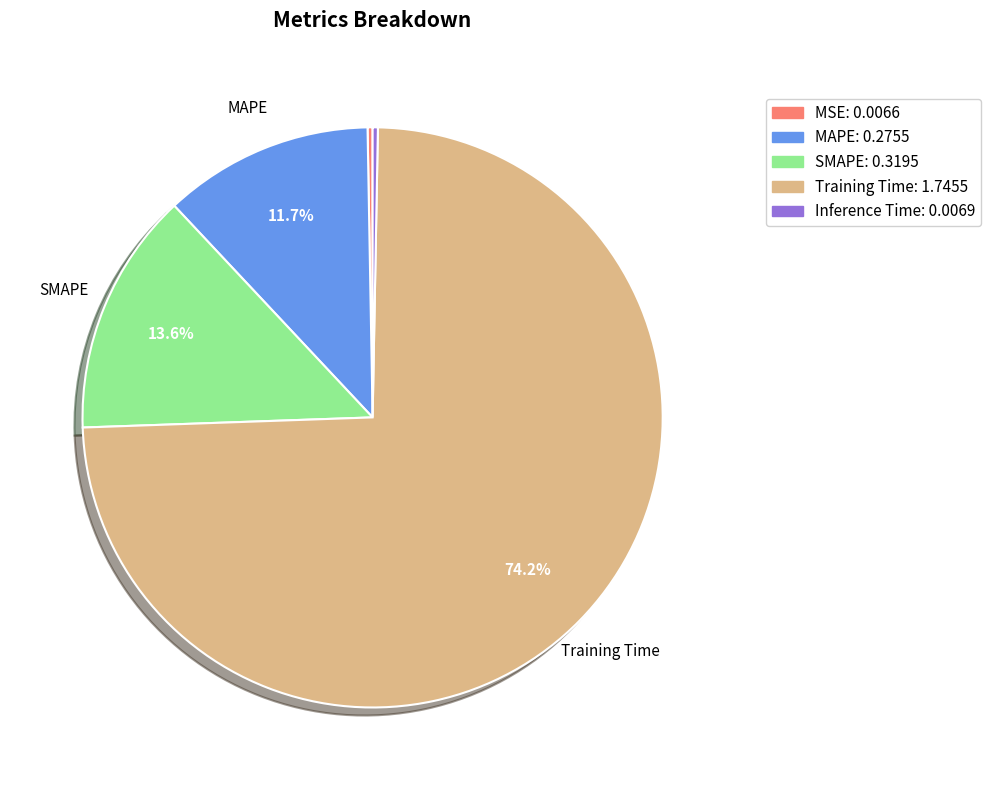

Does Training Time account for over 50% of the chart?

Yes